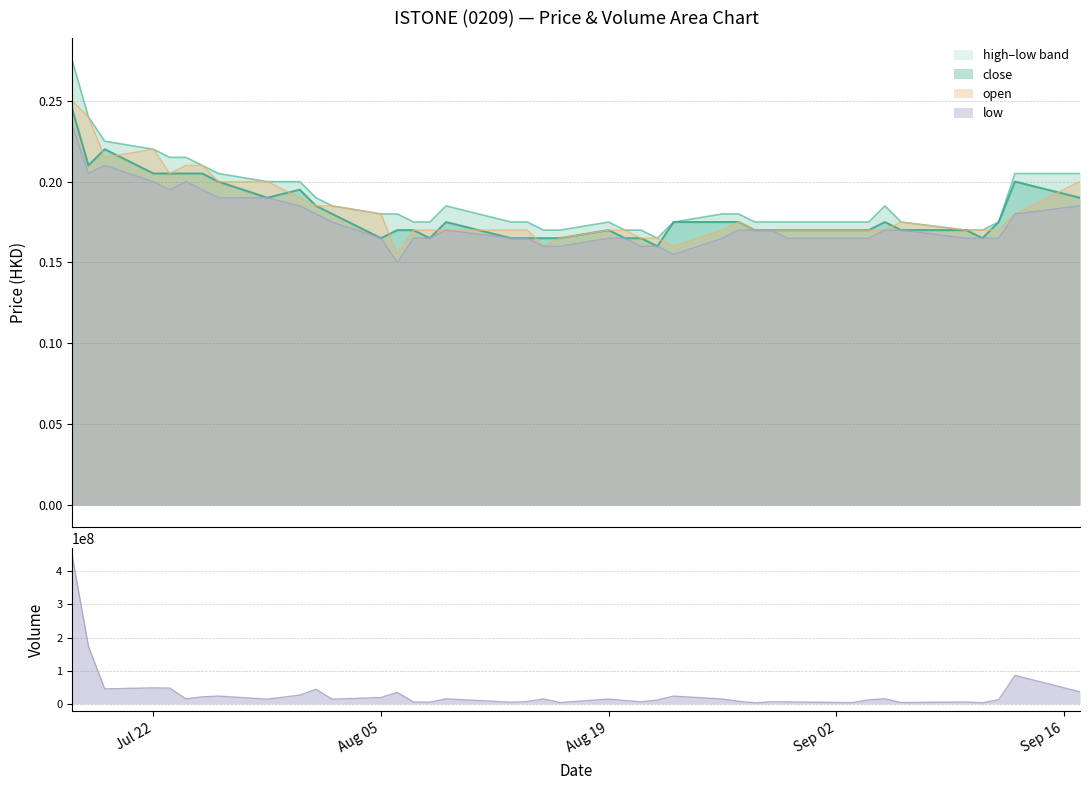

How many series are shown in this chart?

4